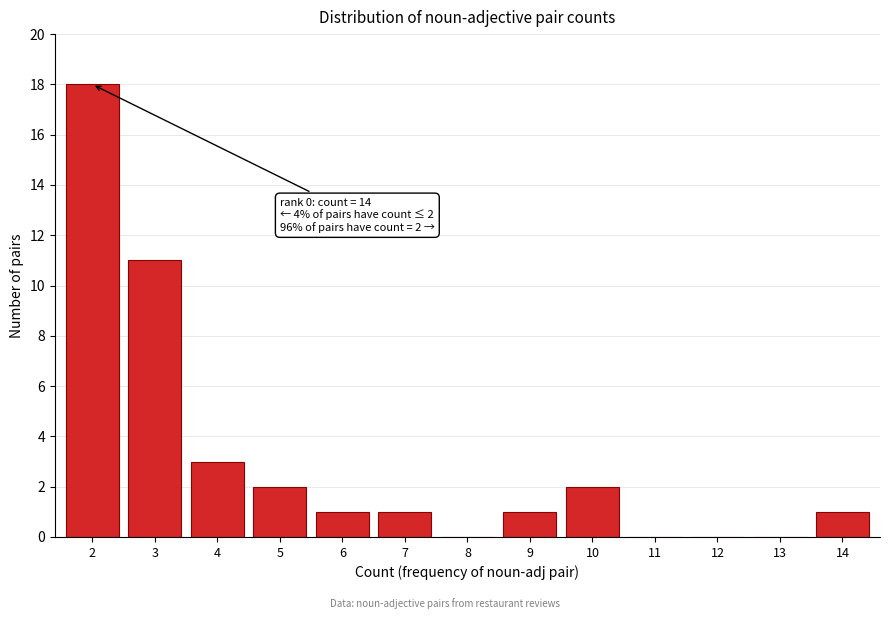

Reading left to right, transcribe all the data shown in this chart.

2=18	3=11	4=3	5=2	6=1	7=1	8=0	9=1	10=2	11=0	12=0	13=0	14=1